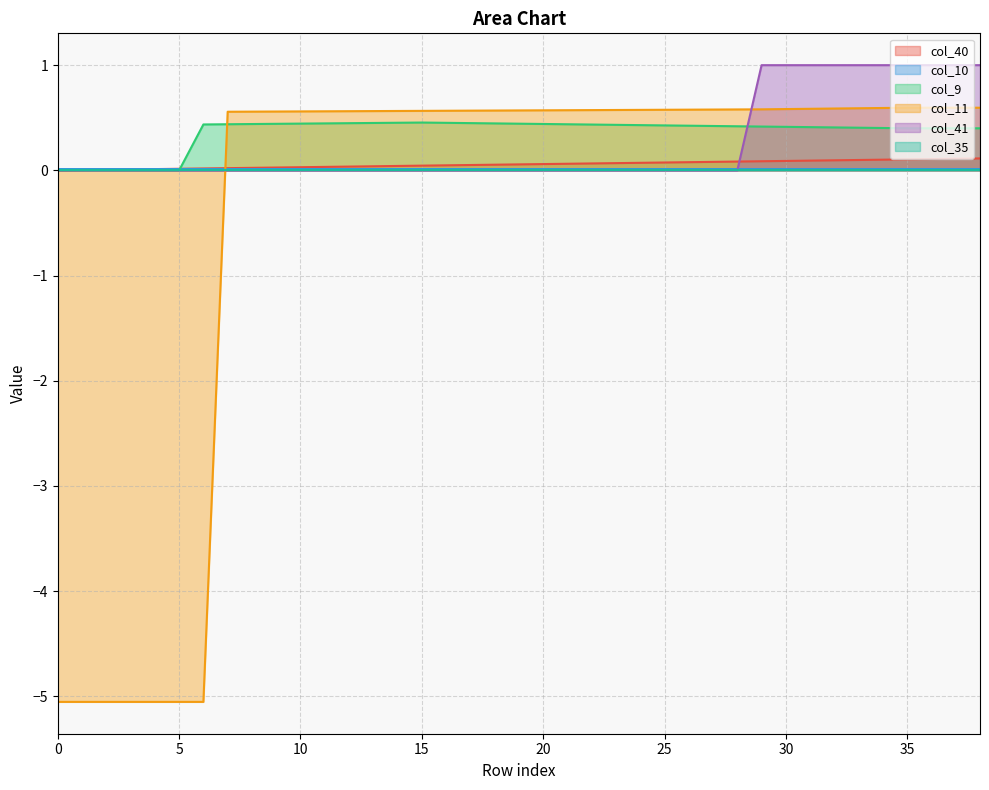

What is the average value of the col_9 series?

0.4